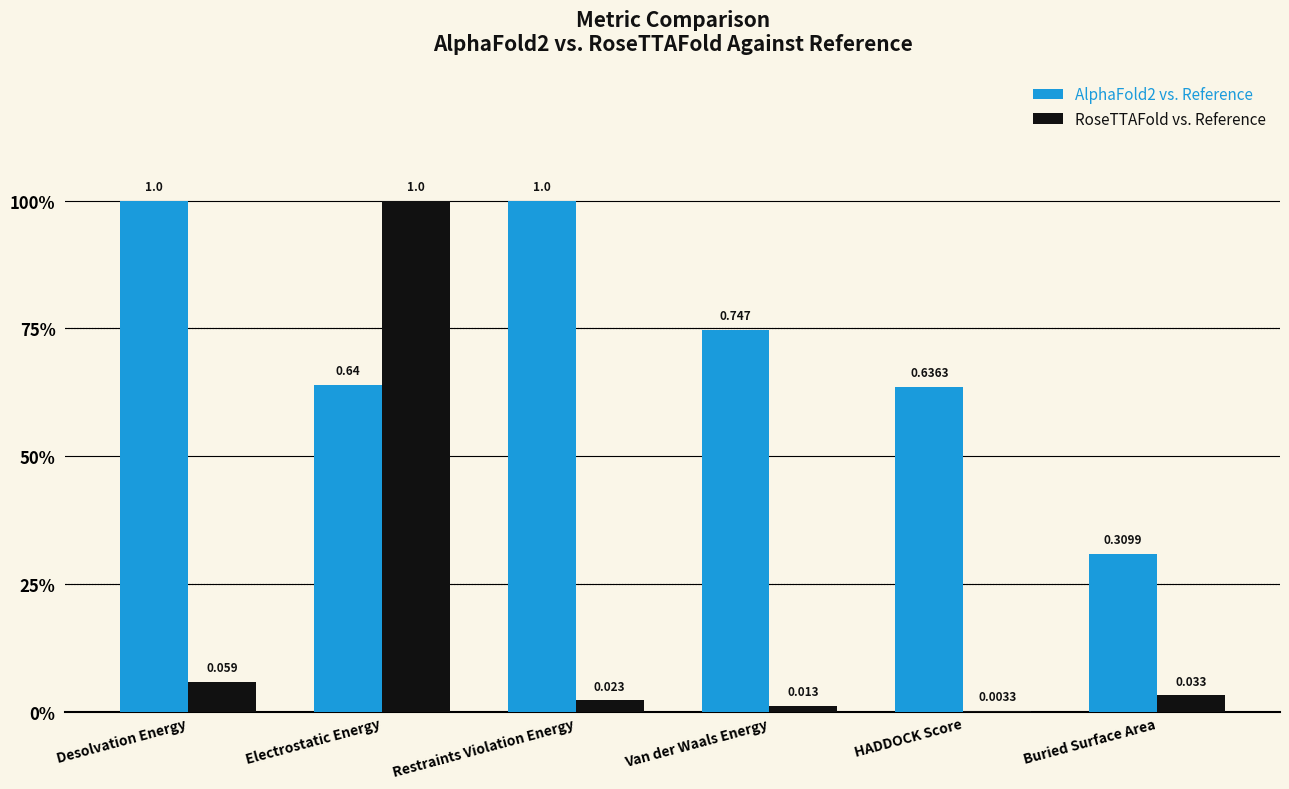

Does the chart contain stacked bars?

No